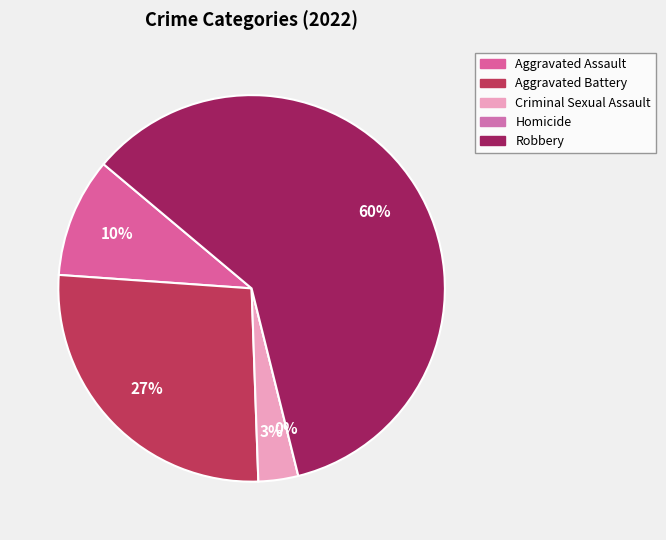

Count the number of slices in the pie.

5